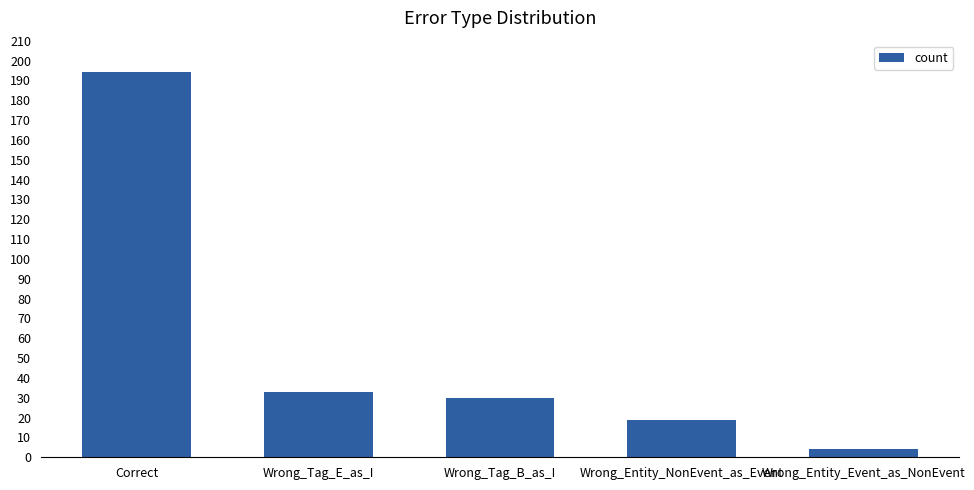

True or false: the data shows 33 at Wrong_Tag_E_as_I.

True